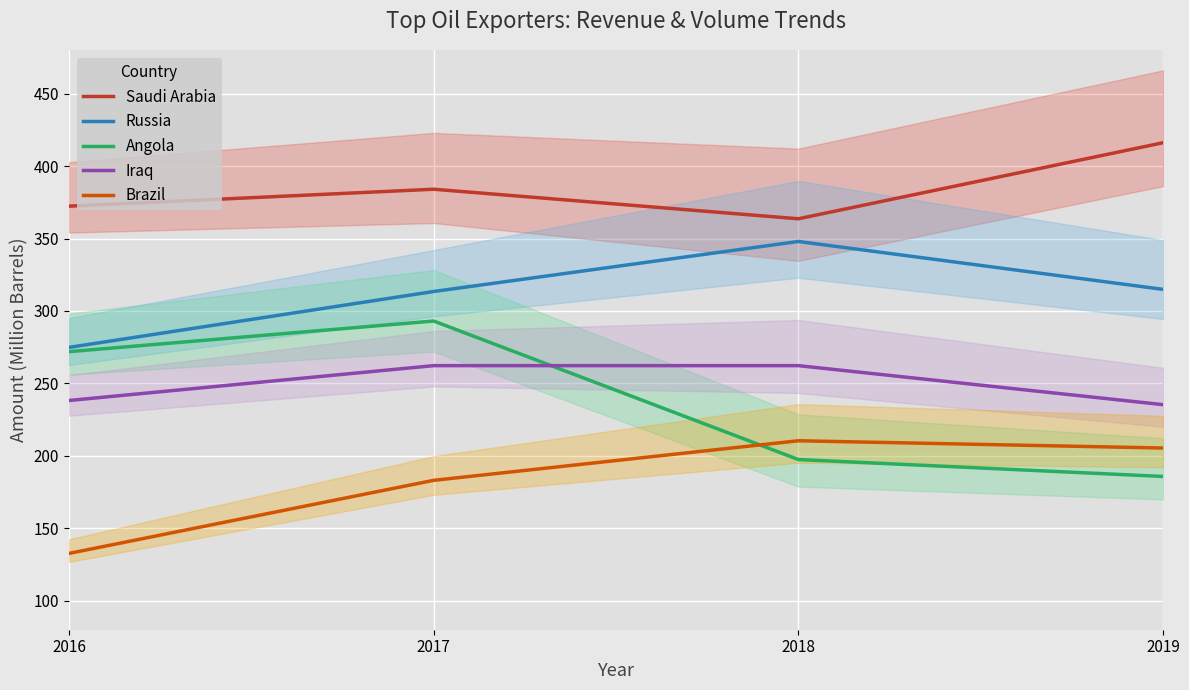

What is the total value across all series at 2017?

1436.0